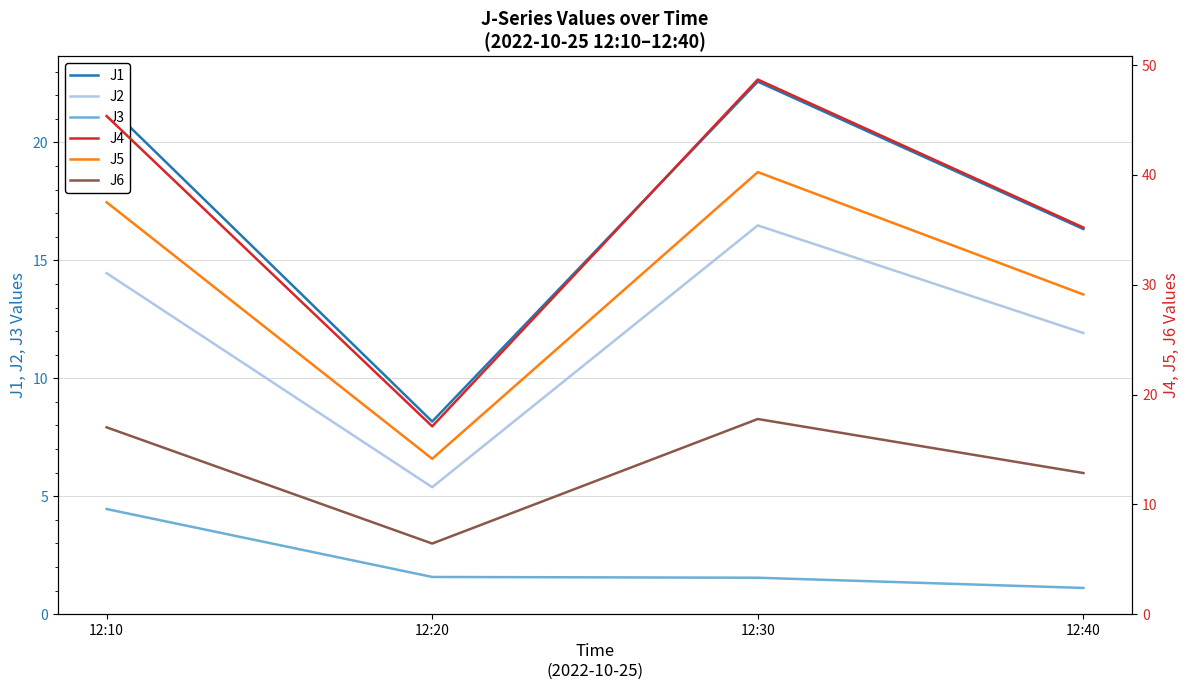

How many interior local peaks does the J5 series have?

1